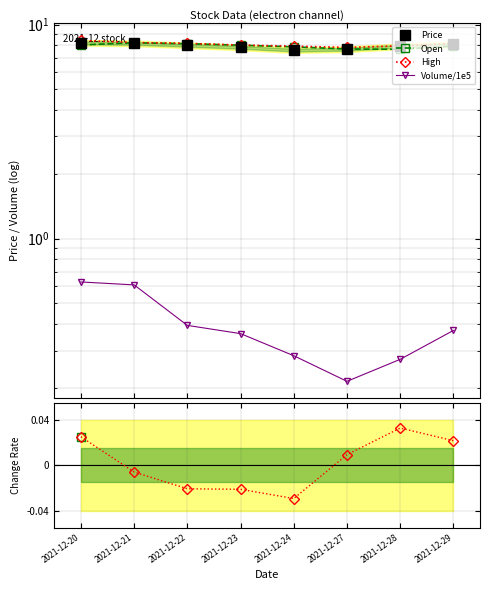

What is the total value across all series at 2021-12-22?

24.7